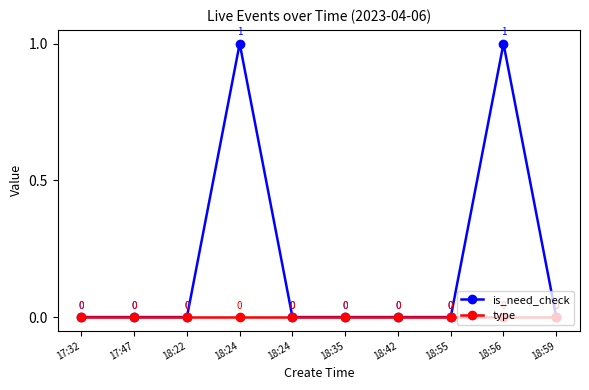

True or false: type and is_need_check cross at least once.

False